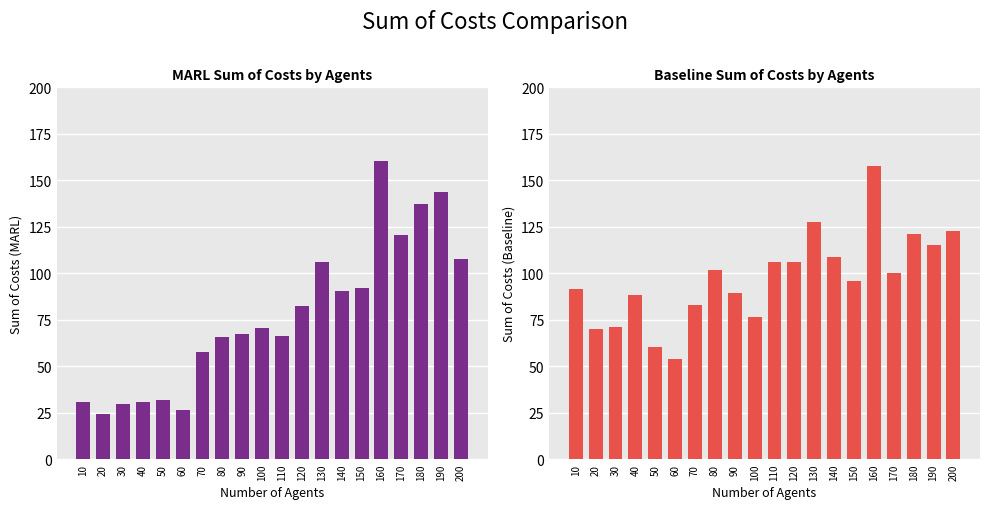

How many values in the MARL sum_of_costs series are below 70?

10